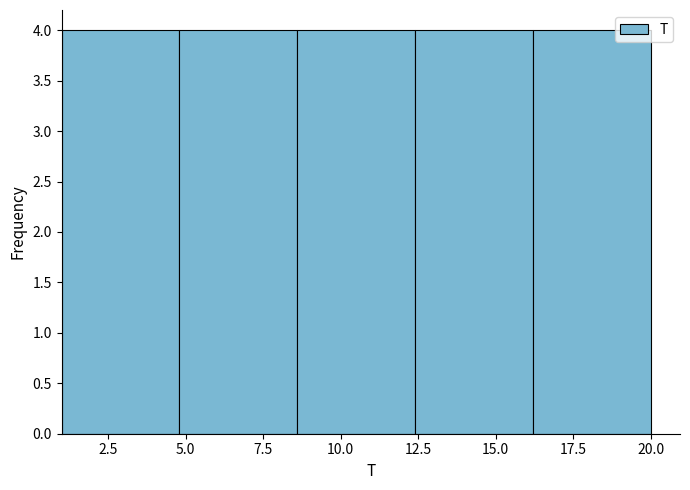

What is the height of the bar covering 1.0 to 4.8 on the x-axis? Neither the bar edges nor the heights are printed on the chart, so give them approximately, as read against the axes.

4